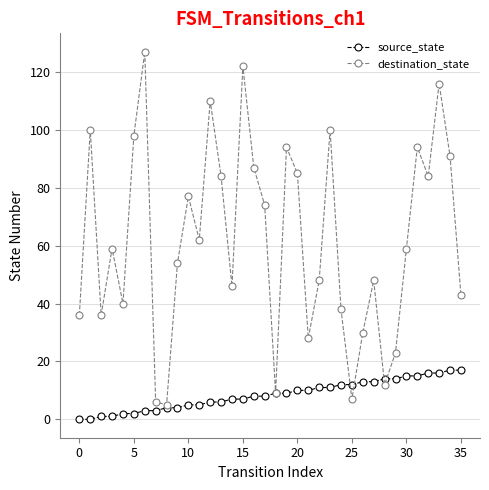

Reading left to right, what are all the values shown in this chart?

source_state: 0	0	1	1	2	2	3	3	4	4	5	5	6	6	7	7	8	8	9	9	10	10	11	11	12	12	13	13	14	14	15	15	16	16	17	17
destination_state: 36	100	36	59	40	98	127	6	5	54	77	62	110	84	46	122	87	74	9	94	85	28	48	100	38	7	30	48	12	23	59	94	84	116	91	43